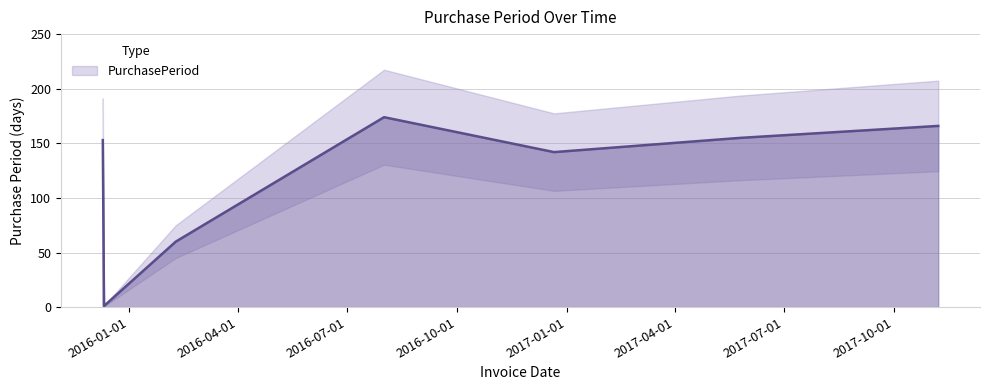

Count the number of categories in the chart.

7